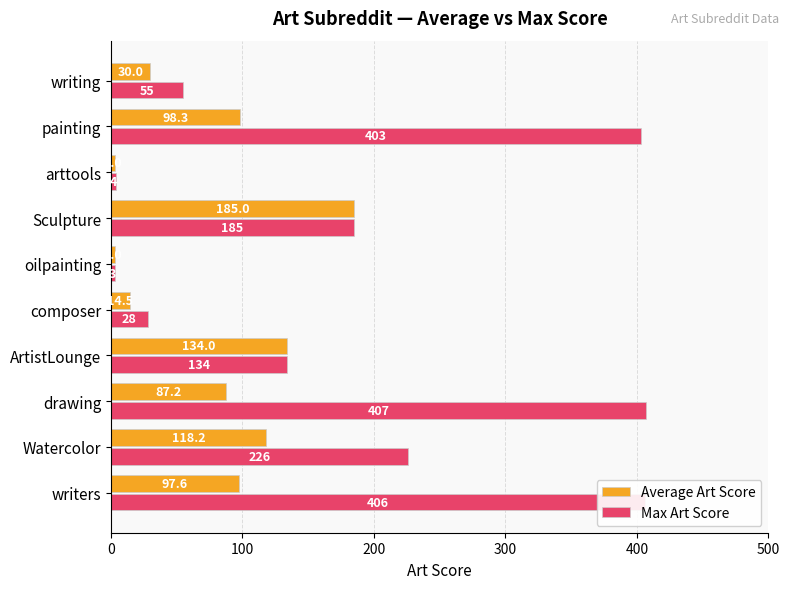

Rank the categories by Max Art Score value from highest to lowest.

drawing, writers, painting, Watercolor, Sculpture, ArtistLounge, writing, composer, arttools, oilpainting